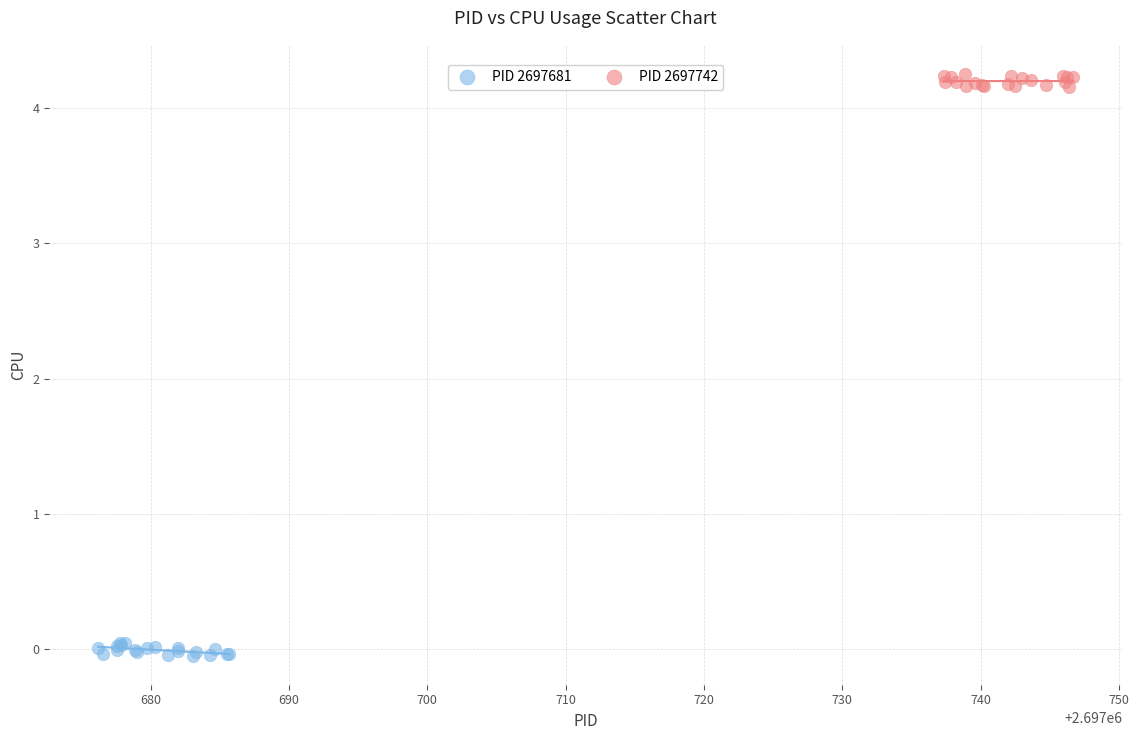

Which series contains the highest Y value?

PID 2697742